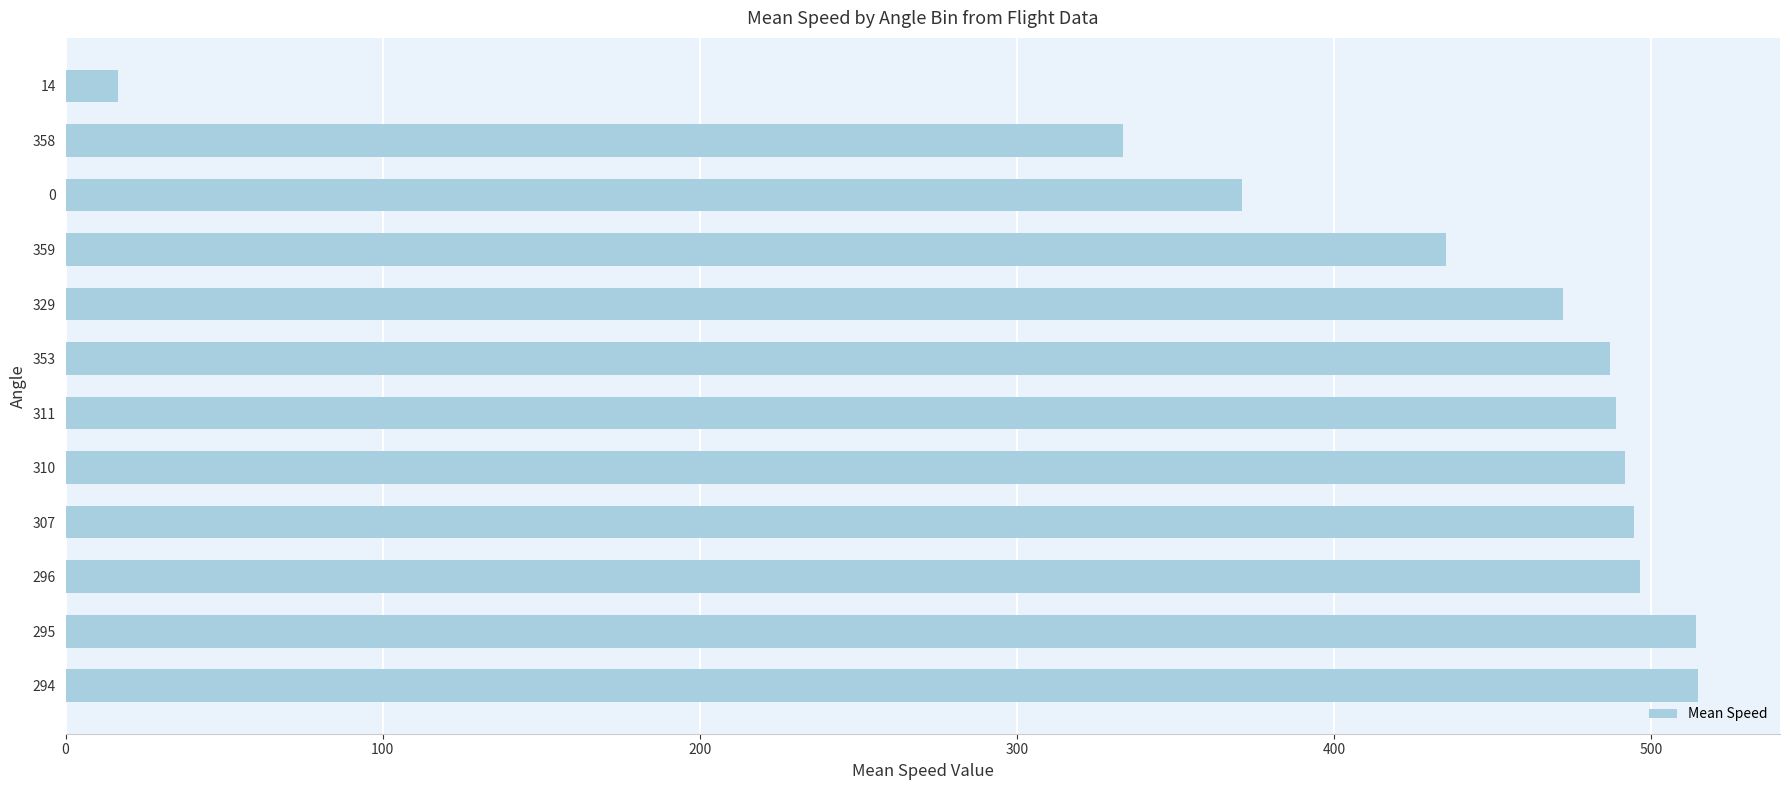

What is the smallest value displayed?

16.7